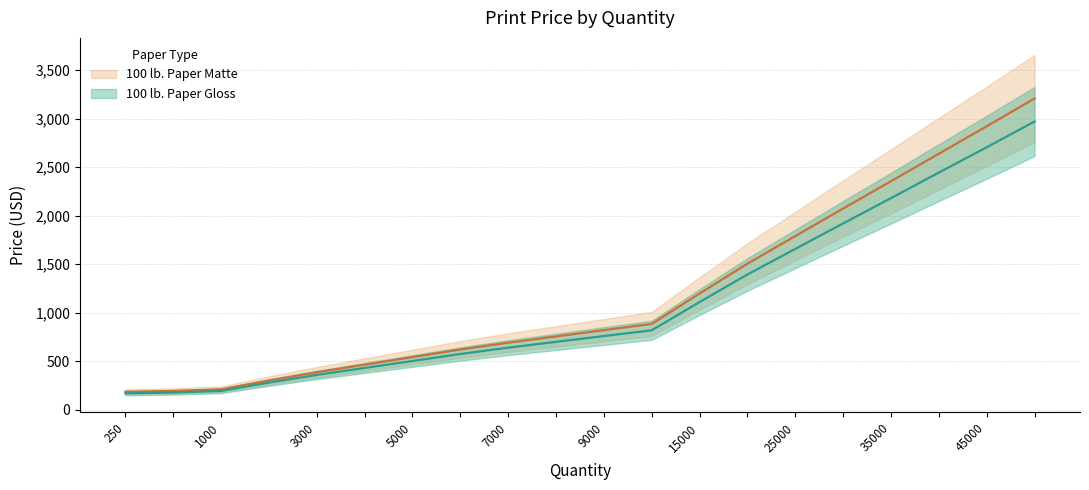

Rank the series by their maximum value, from highest to lowest.

100 lb. Paper Matte, 100 lb. Paper Gloss